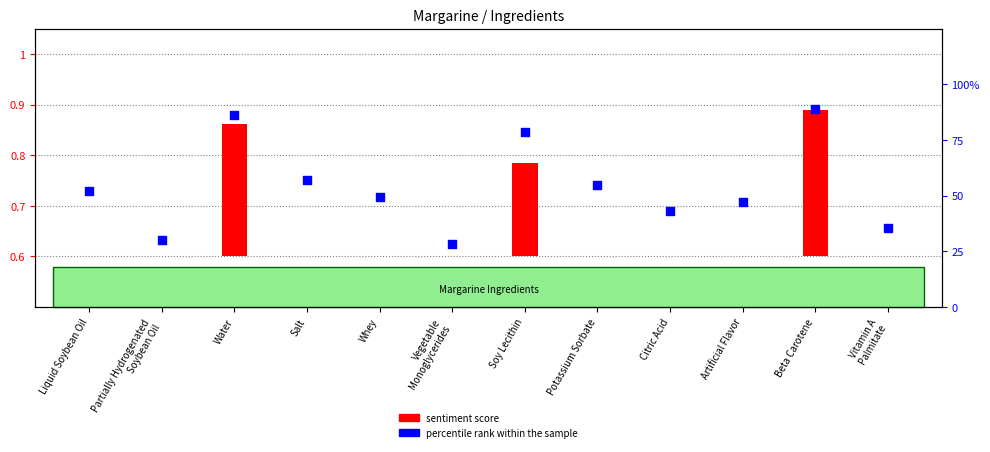

At which category is the sum across all series the highest?

Beta Carotene